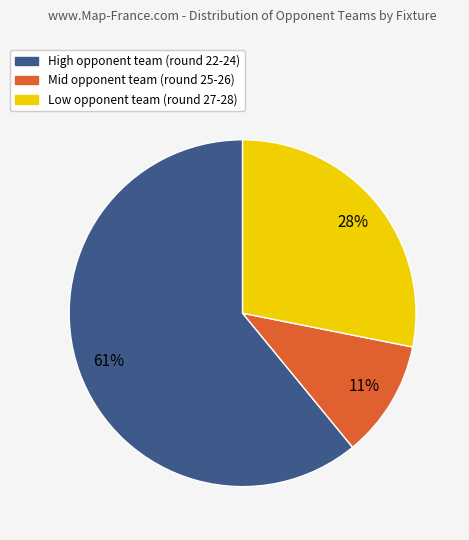

Does High opponent team (round 22-24) represent more than half of the total?

Yes